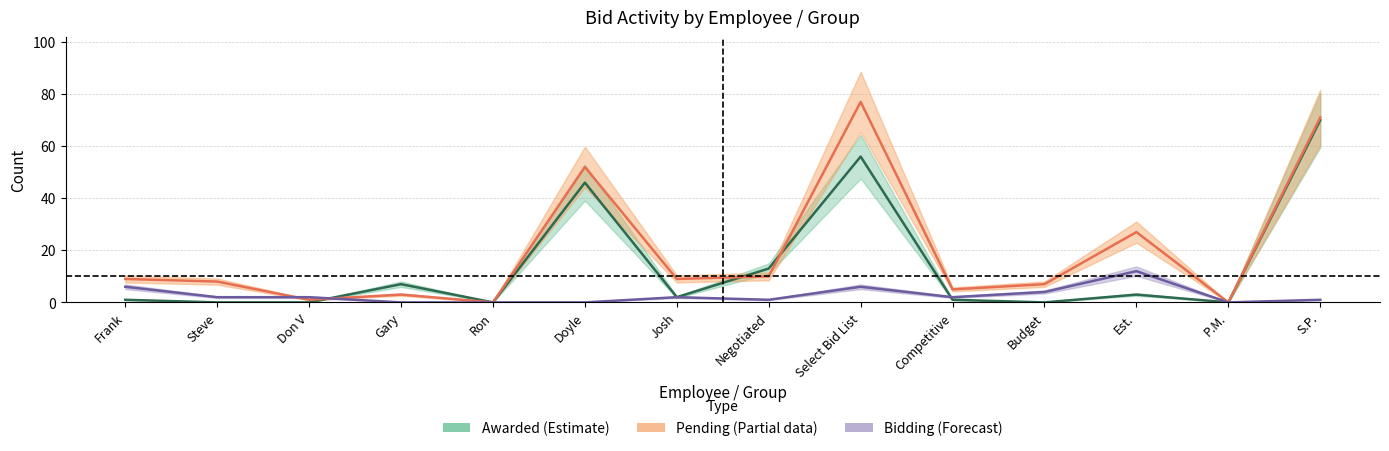

Between which two adjacent categories do # Bid and Awarded # first intersect?

Don V and Gary